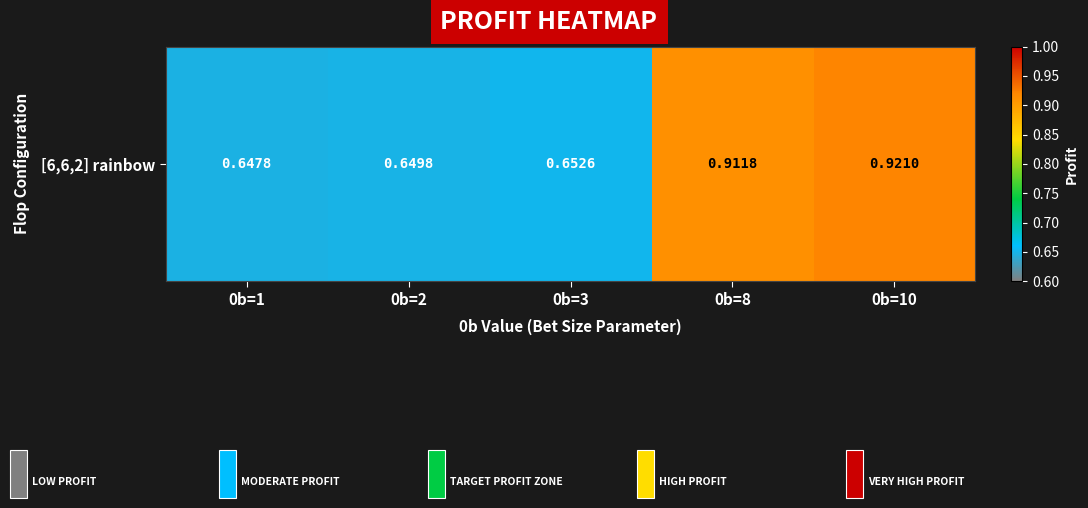

Which category has the highest value across all series?

0b=10